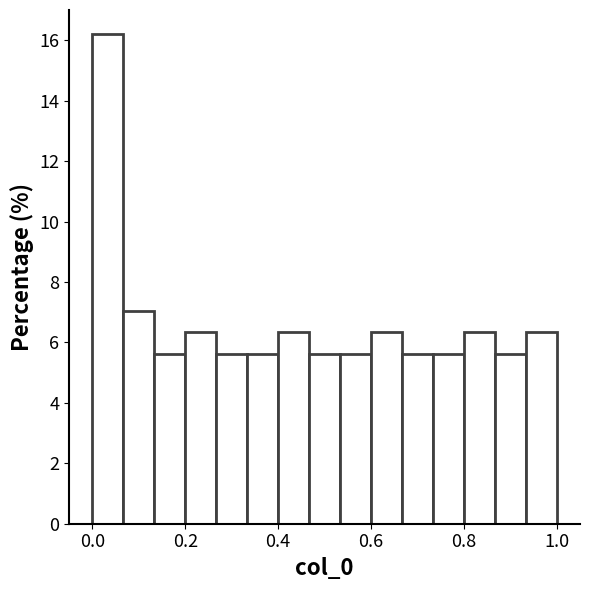

Around what value on the x-axis is the tallest bar? Give the approximate position of its centre, as read against the axis.

0.04